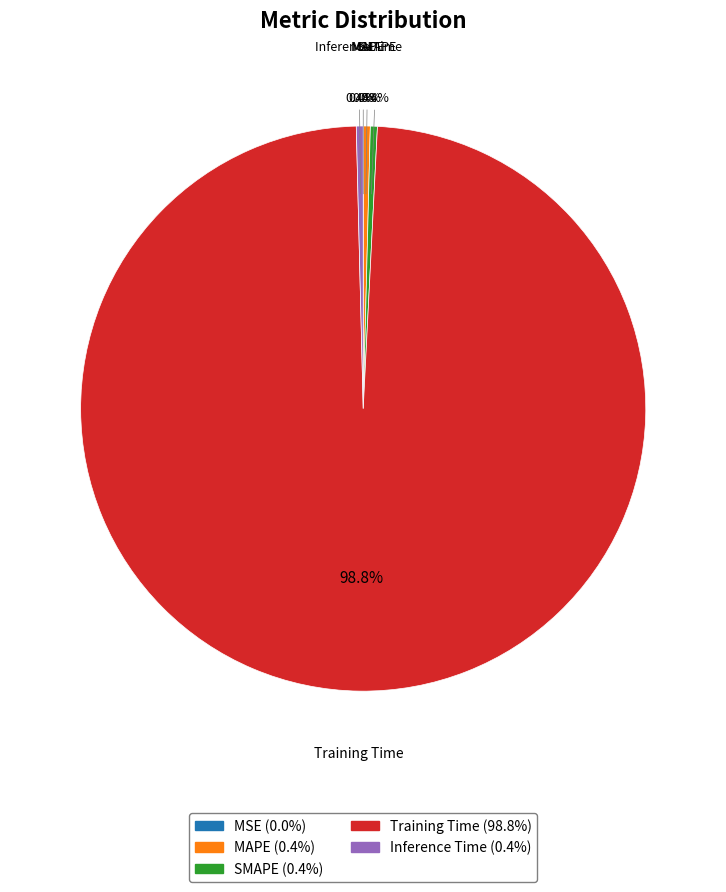

Combined, what portion of the pie is Training Time and Inference Time?

99.2%